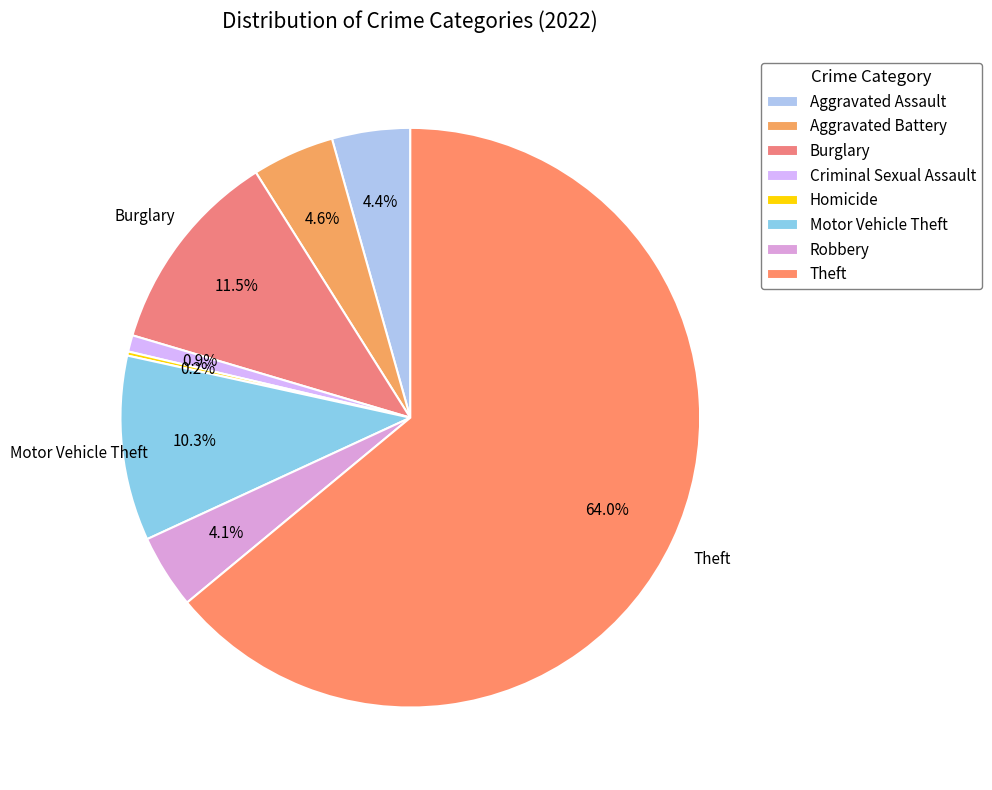

What percentage do Burglary and Aggravated Assault together represent?

15.8%